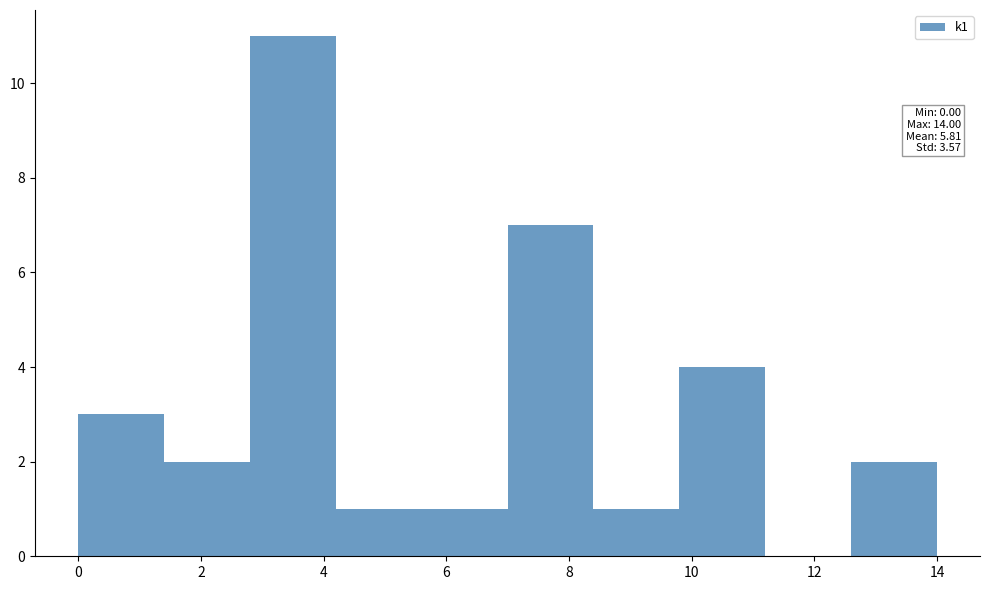

Which range on the x-axis has the tallest bar?

2.8 to 4.2